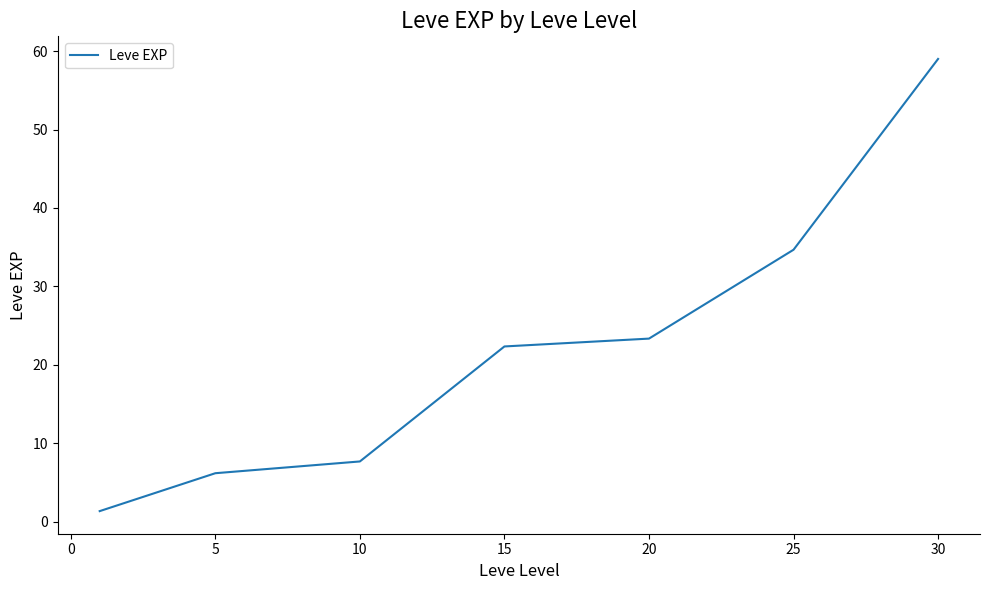

Reading left to right, transcribe all the data shown in this chart.

1.3	6.2	7.7	22.3	23.3	34.7	59.0